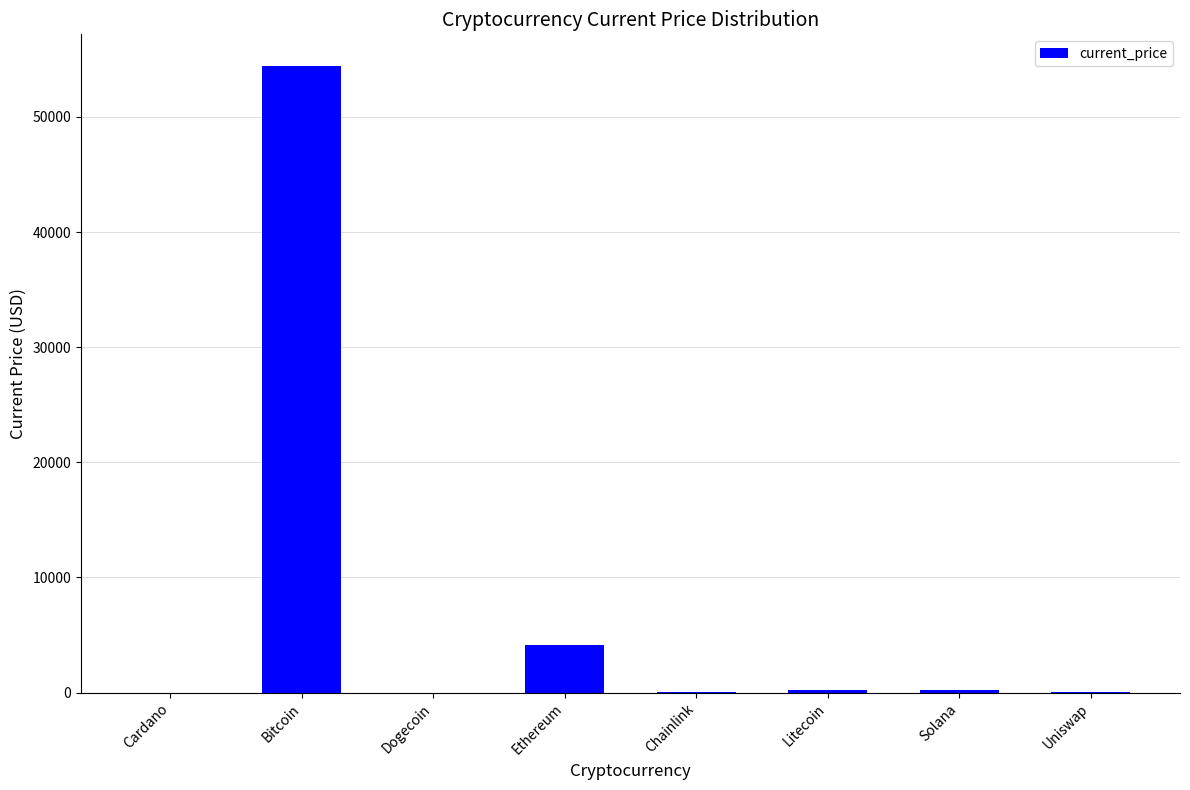

Is it true that the value at Dogecoin is 0.2?

True